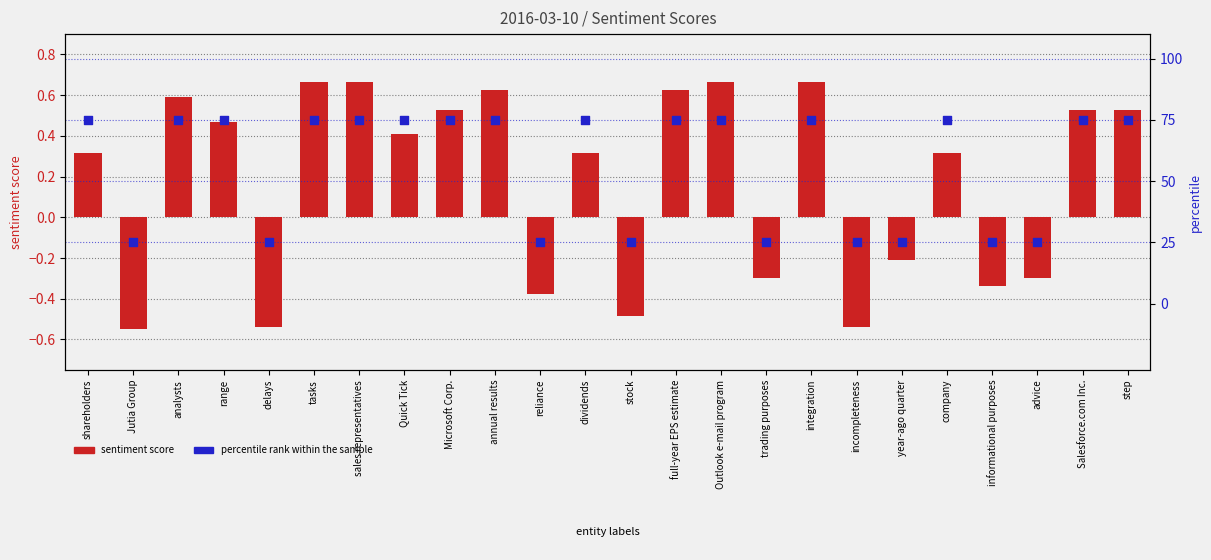

Which series reaches the minimum Y coordinate?

sentiment score